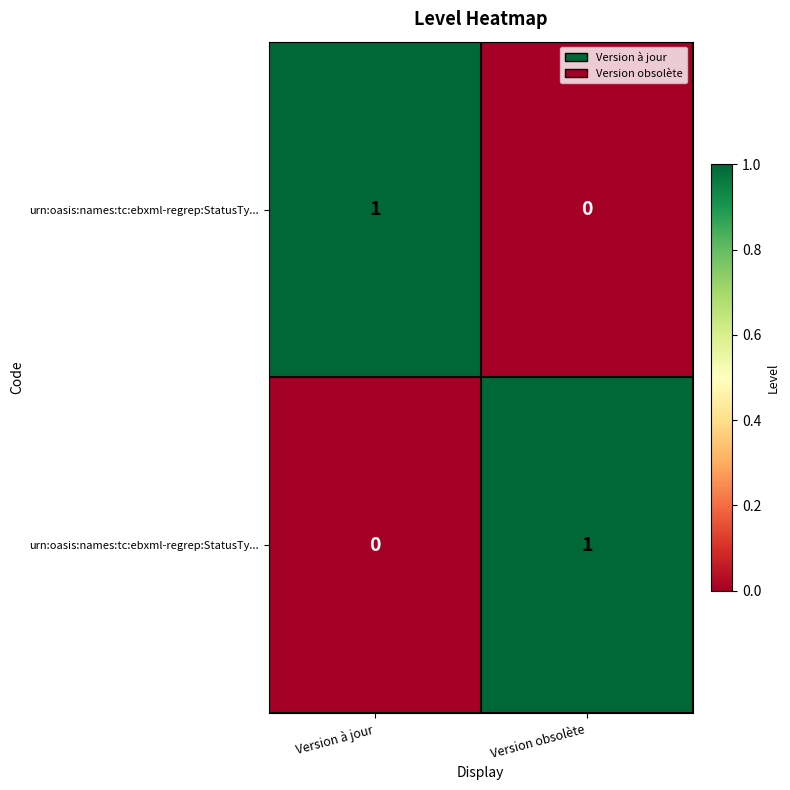

Which has a higher value, Version obsolète or Version à jour?

Version à jour